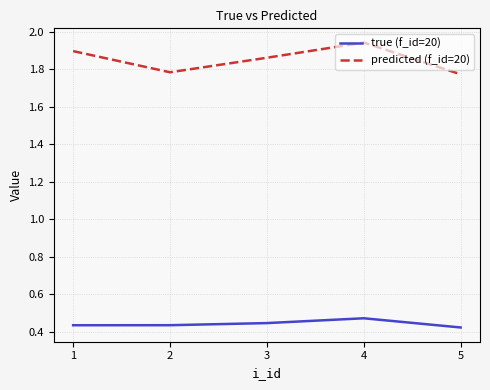

True or false: true (f_id=20) and predicted (f_id=20) intersect in this chart.

False